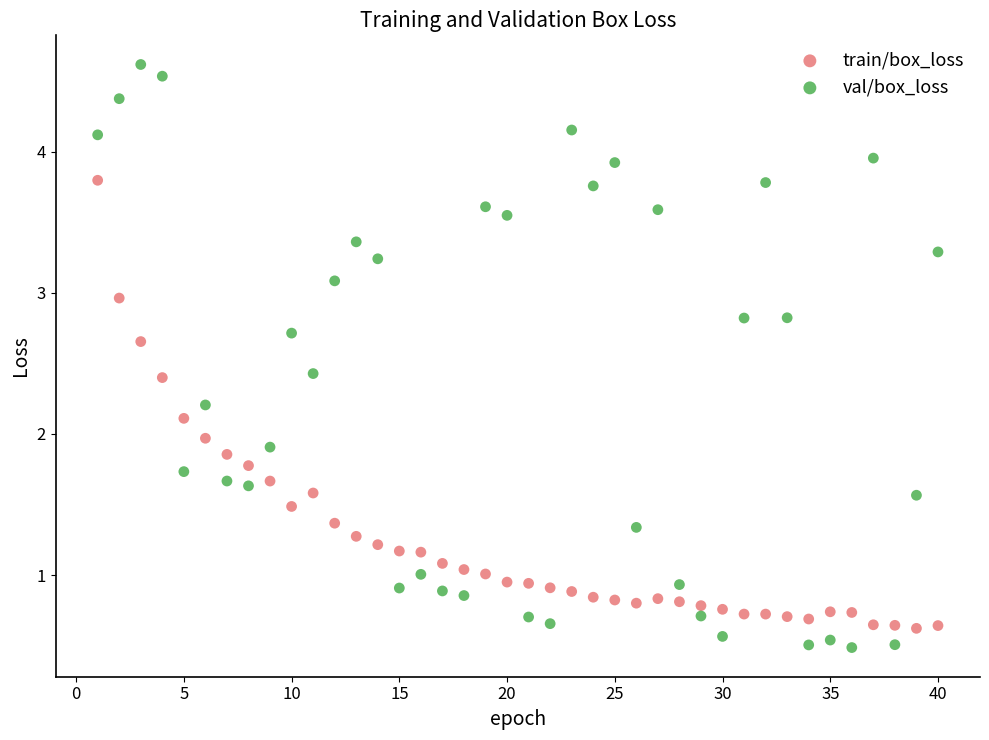

Which series reaches the minimum Y coordinate?

val/box_loss